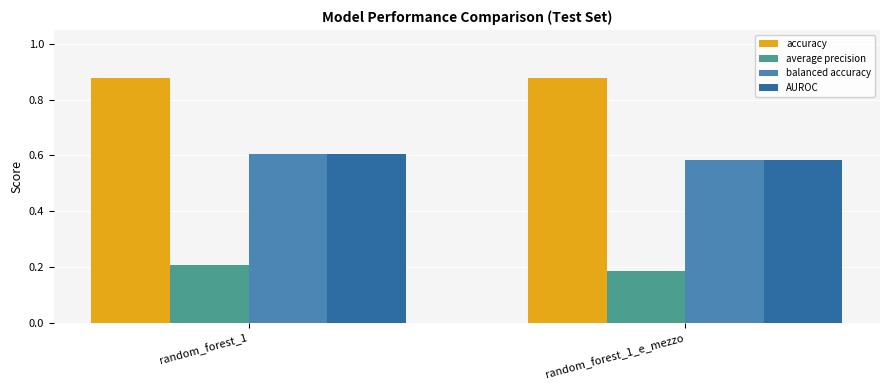

What is the spread (max minus min) of values at random_forest_1?

0.7